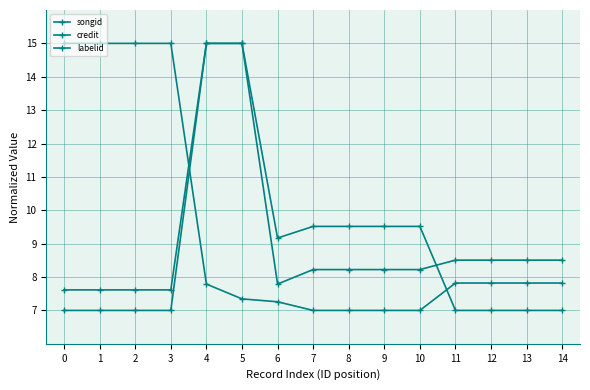

What value does the songid series have at 9?

9.5